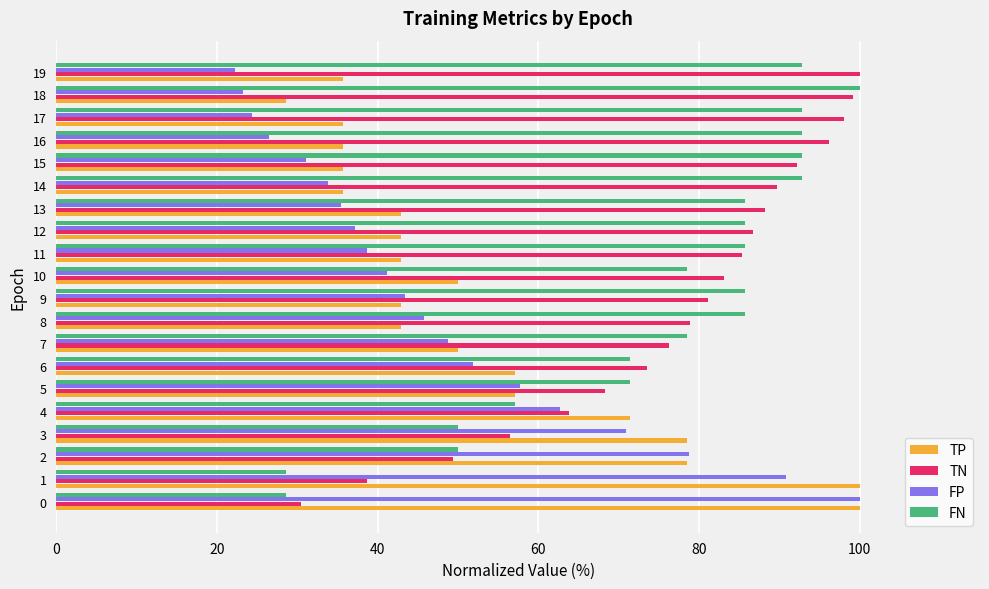

What is the spread (max minus min) of values at 0?

71.4